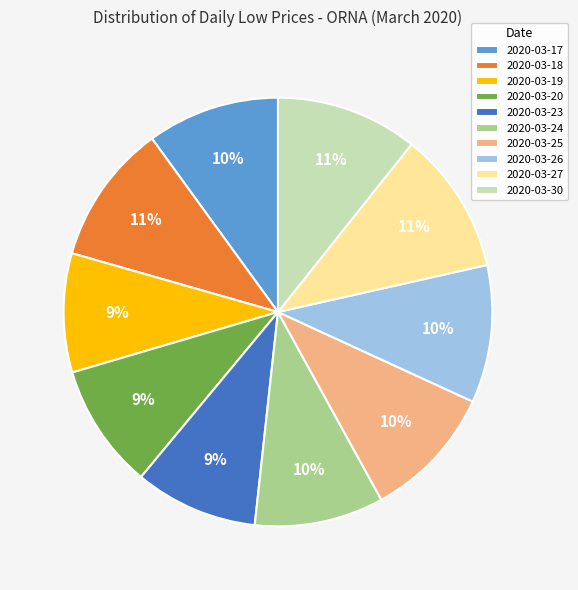

Do 2020-03-30 and 2020-03-25 together represent more than half of the pie?

No